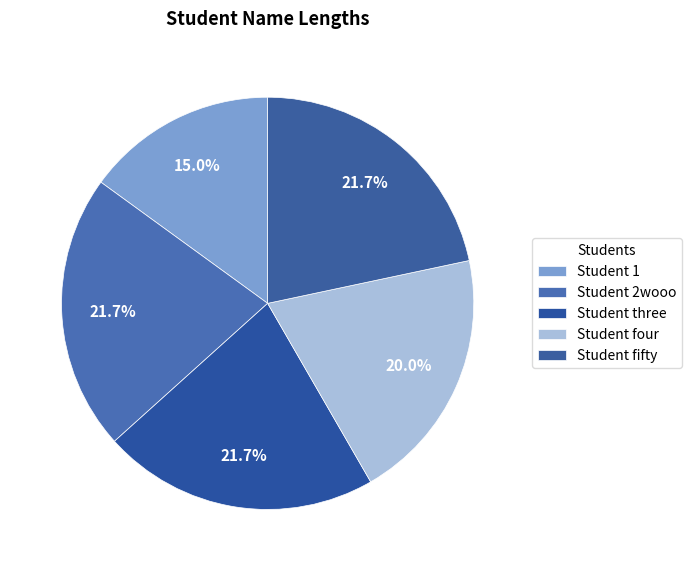

What percentage do Student 2wooo and Student three together represent?

43.3%